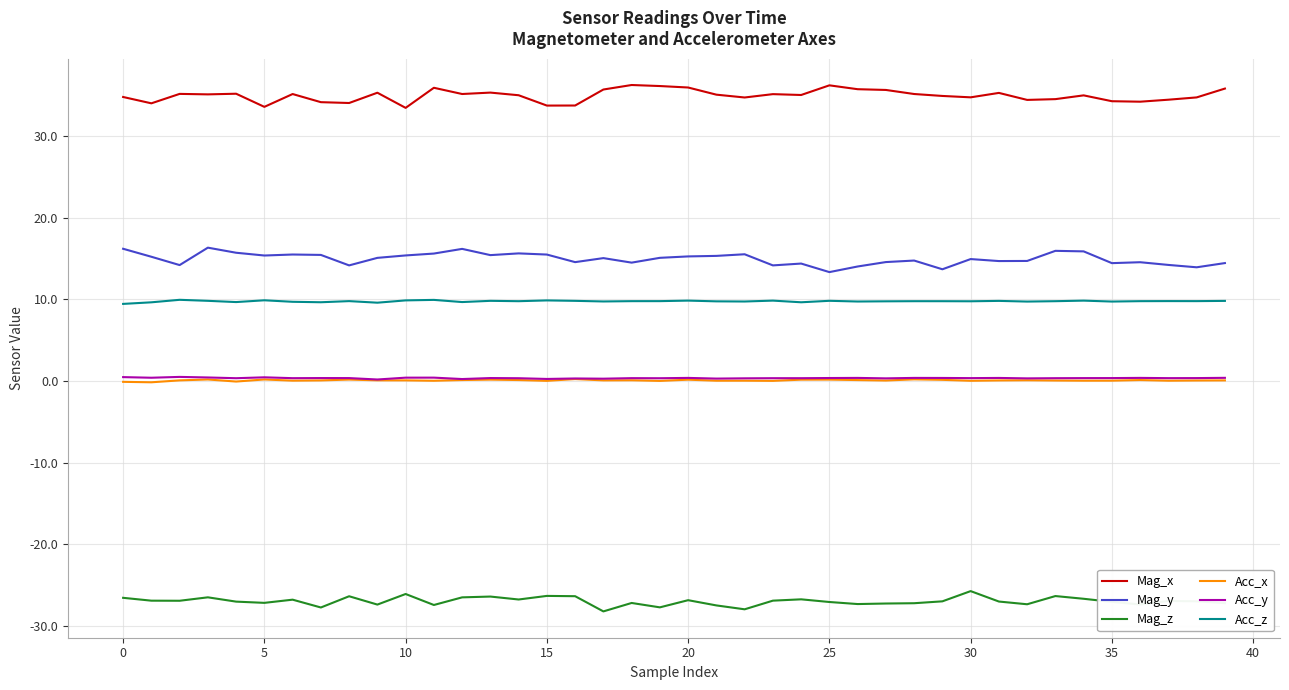

Which series has the largest total across all categories?

Mag_x